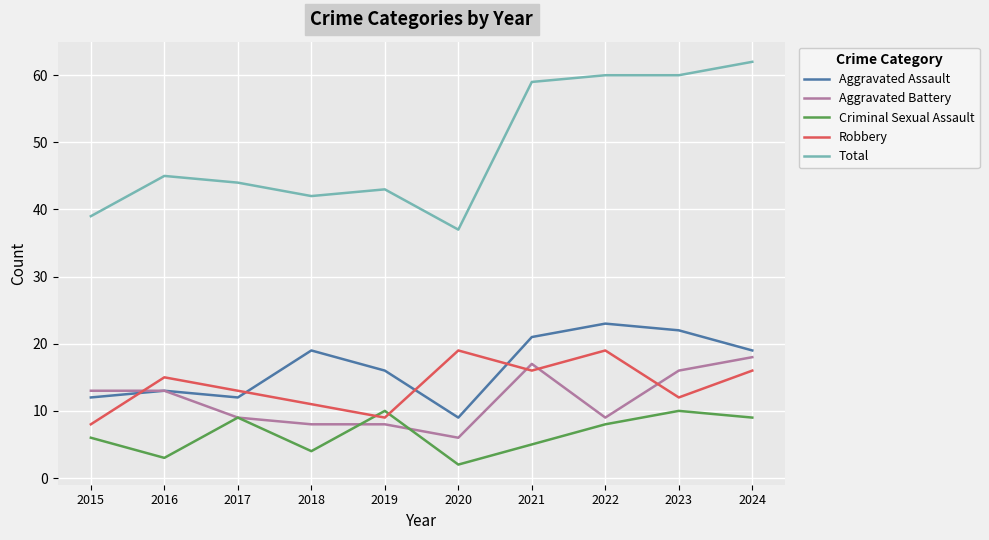

Where is Robbery nearest to the value 13?

2017